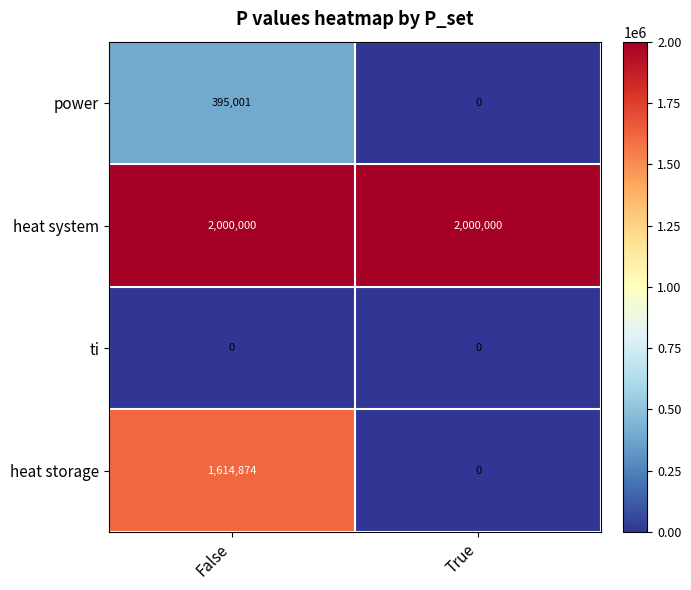

Which series changed the most between False and True?

heat storage